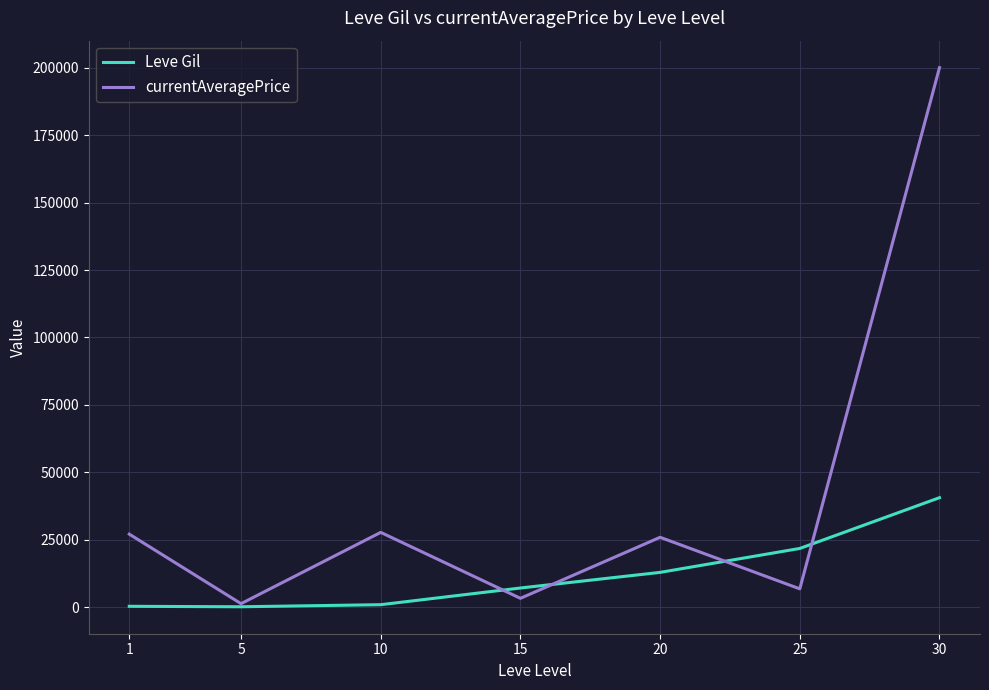

How many interior local valleys does the Leve Gil series have?

1